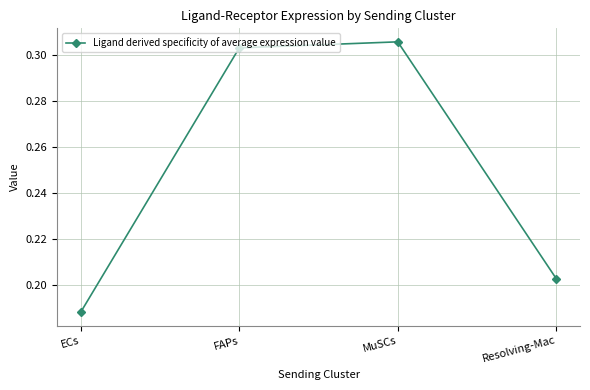

The chart shows a value of 0.2 at FAPs. True or false?

False